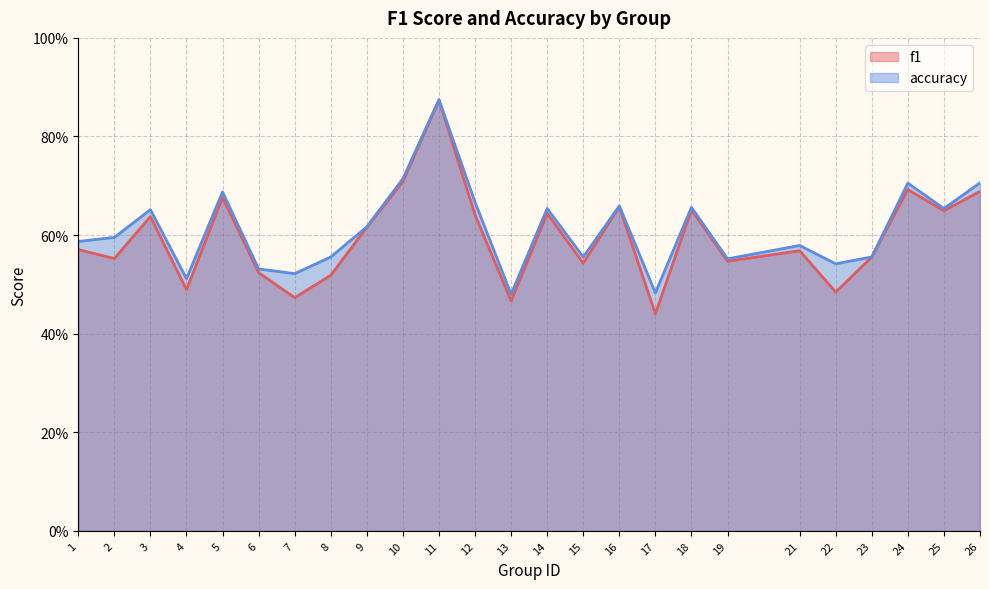

What is the value of the f1 point at the 20th from the left?

0.6